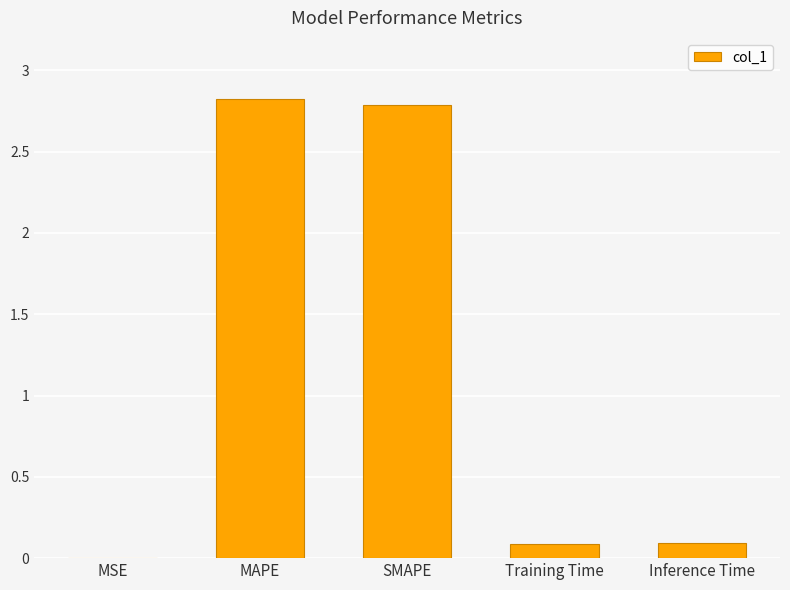

Between SMAPE and Training Time, which is larger?

SMAPE